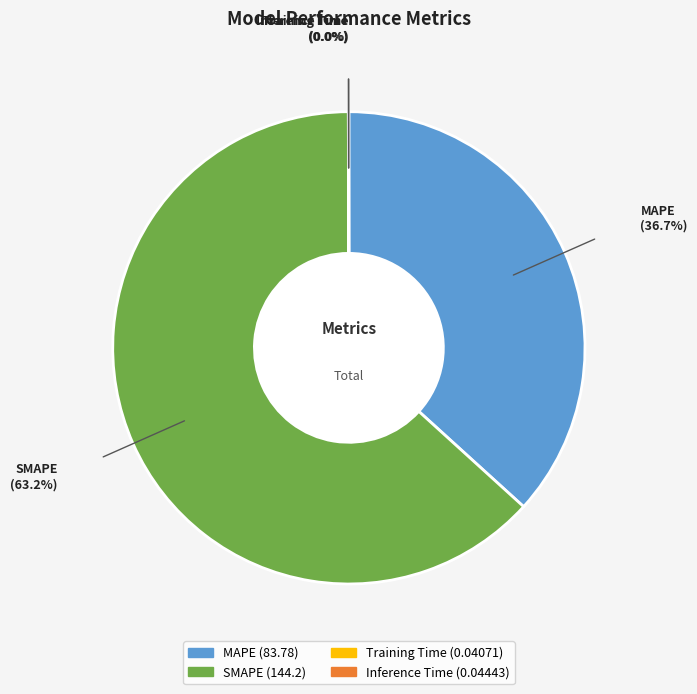

Does SMAPE account for over 50% of the chart?

Yes